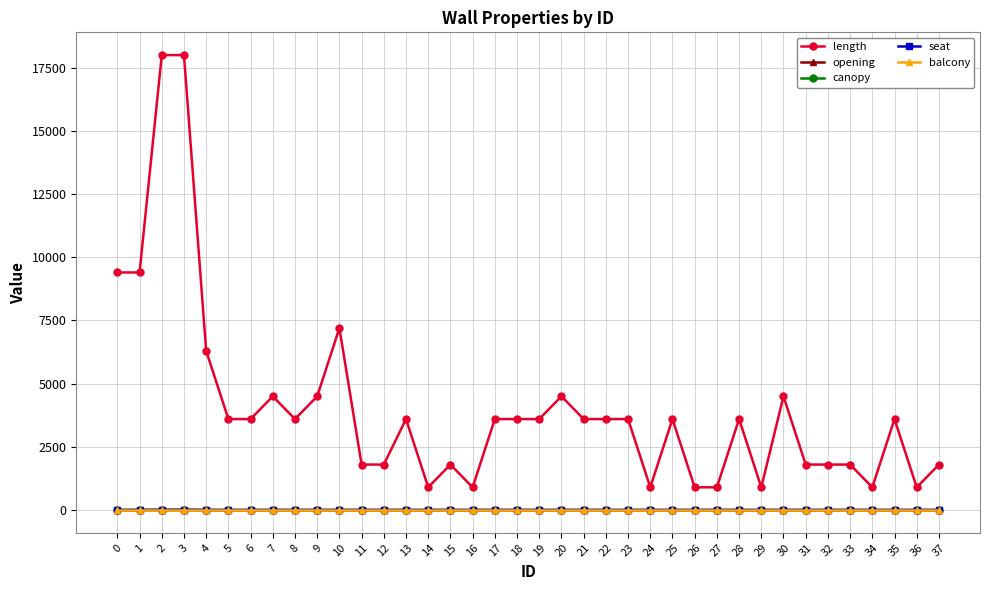

Is the value of length at 20 greater than the value of seat at 11?

Yes